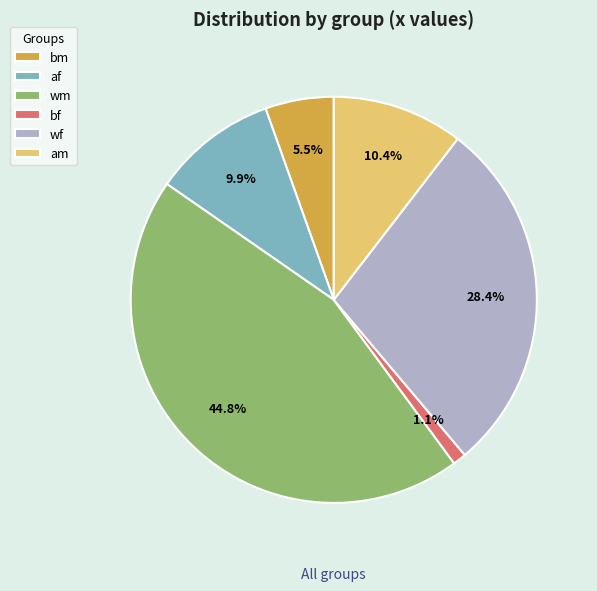

Rank the categories by value from highest to lowest.

wm, wf, am, af, bm, bf